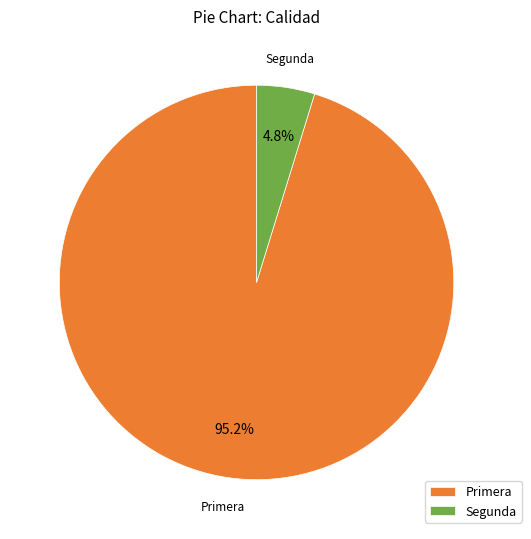

To the nearest percent, what percentage of the pie is Primera?

95%